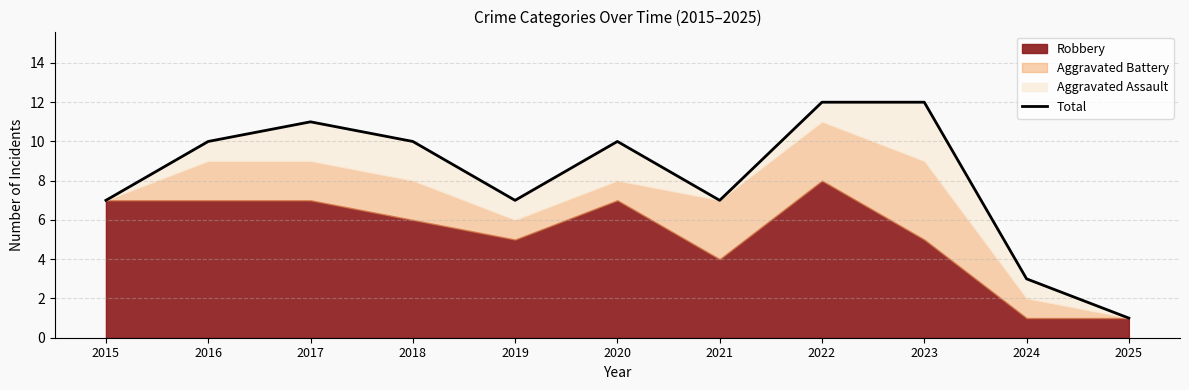

What is the greatest value displayed?

12